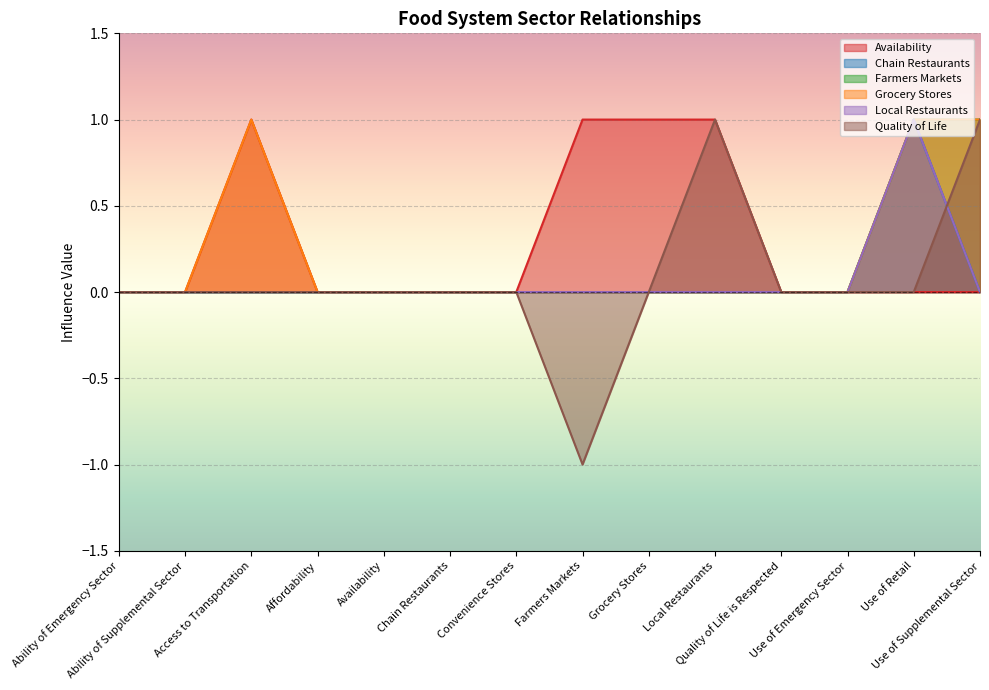

What is the difference between the maximum and second lowest values in the Quality of Life series?

1